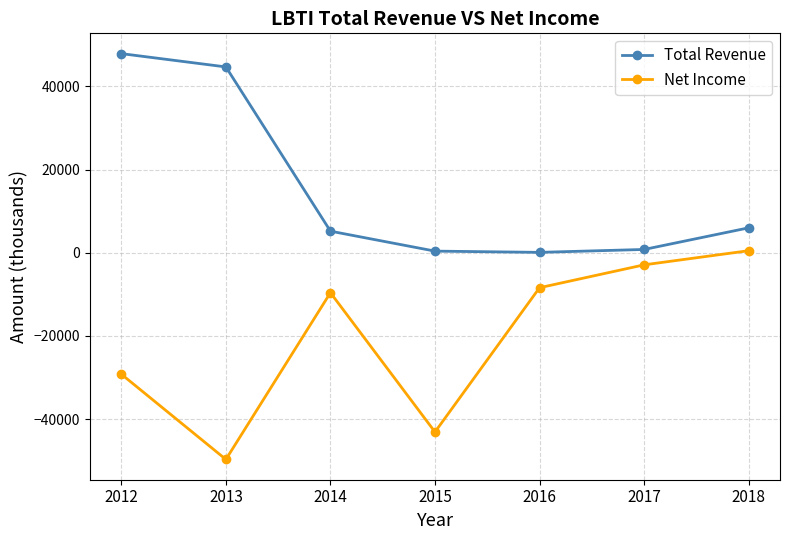

How many values in Net Income are above zero?

1